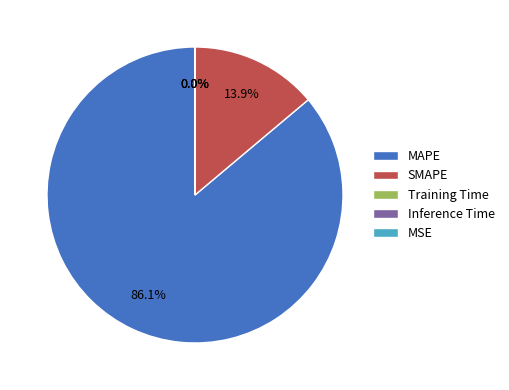

Which category has the biggest portion of the pie?

MAPE